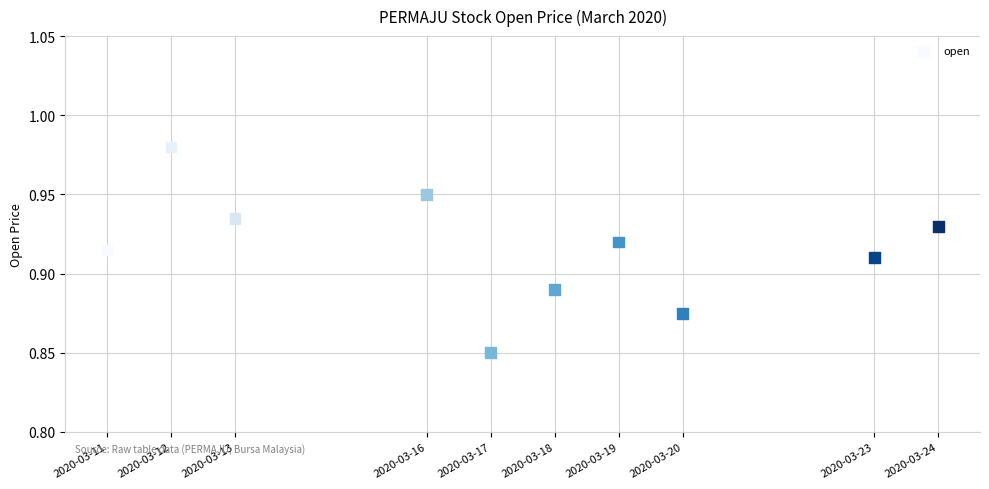

What is the average X value?

1584429120.0